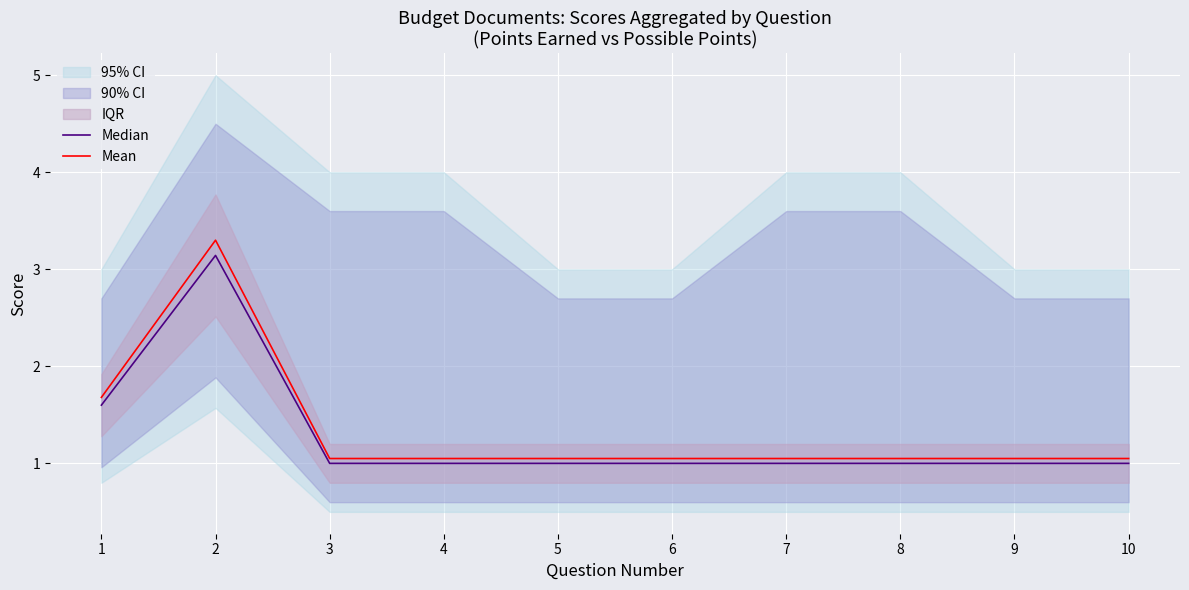

Where is Median nearest to the value 2?

1